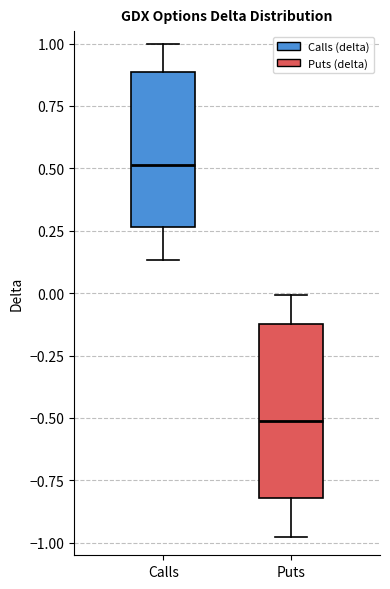

Reading left to right, transcribe this box plot: for each box, give where its median line is, the range the box spans, and where its two whiskers end, as read against the y-axis. The values are not printed on the chart, so give them approximately, as read against the axis.

Calls: median 0.50, box 0.25 to 0.90, whiskers 0.15 to 1.00
Puts: median -0.50, box -0.80 to -0.10, whiskers -1.00 to 0.00